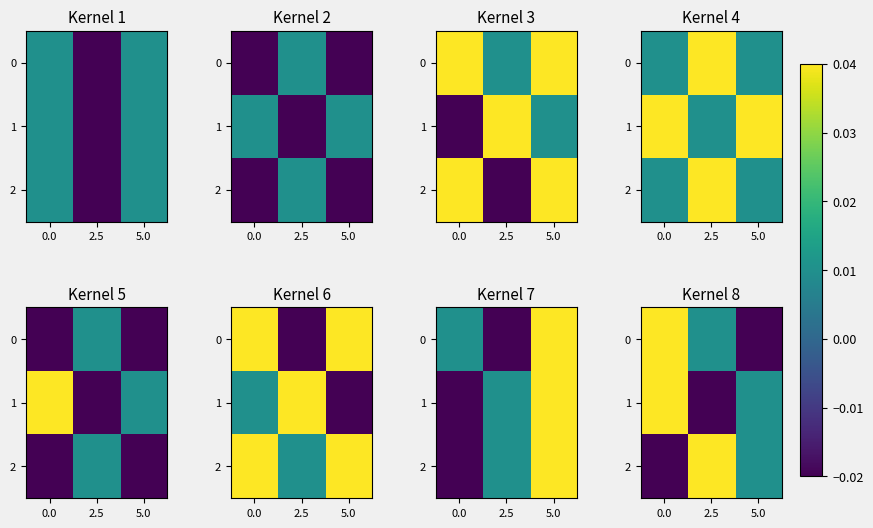

Rank the series at 0.0 from highest to lowest value.

0, 1, 2